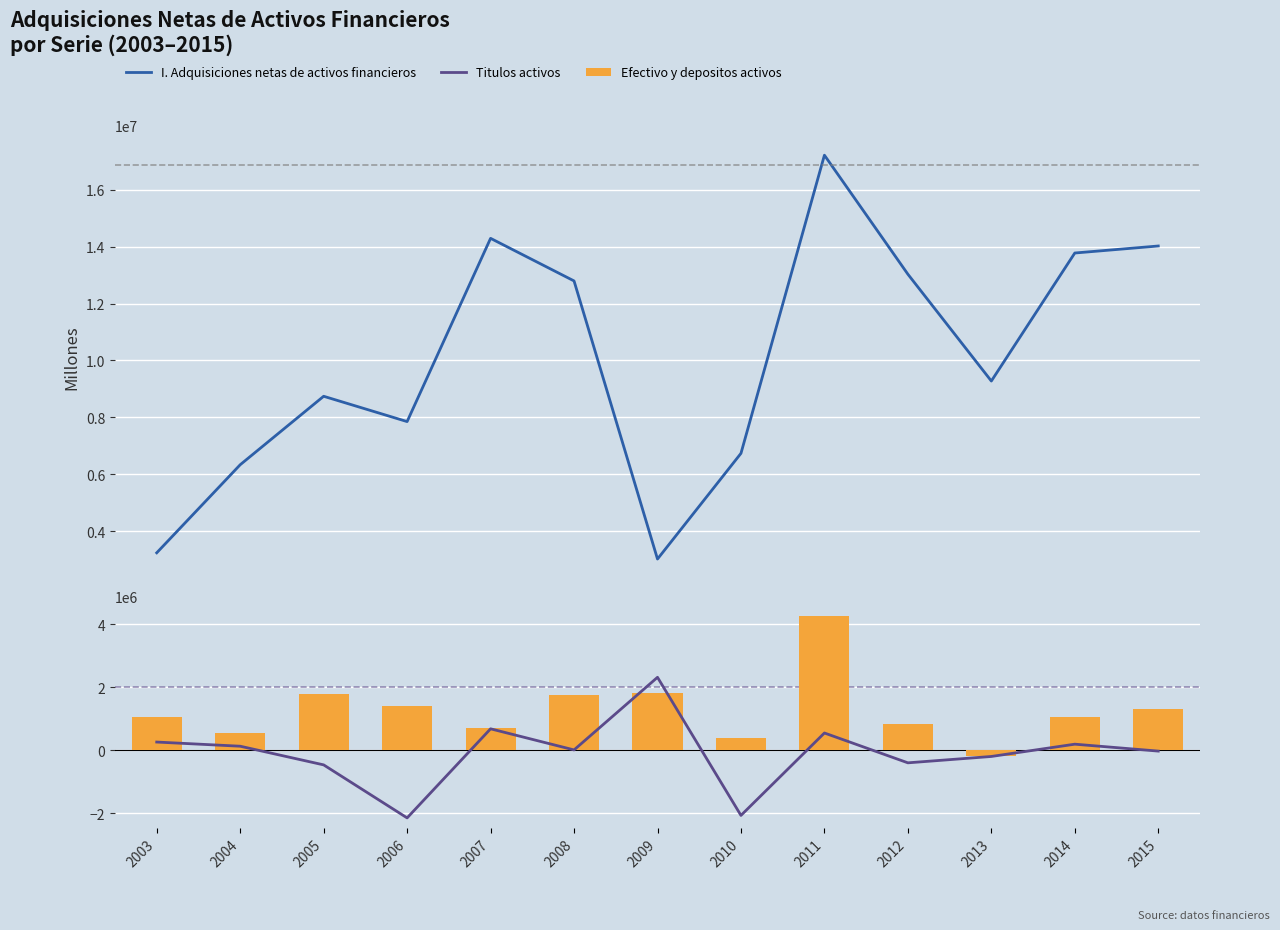

How many values in Efectivo y depositos activos are below zero?

1